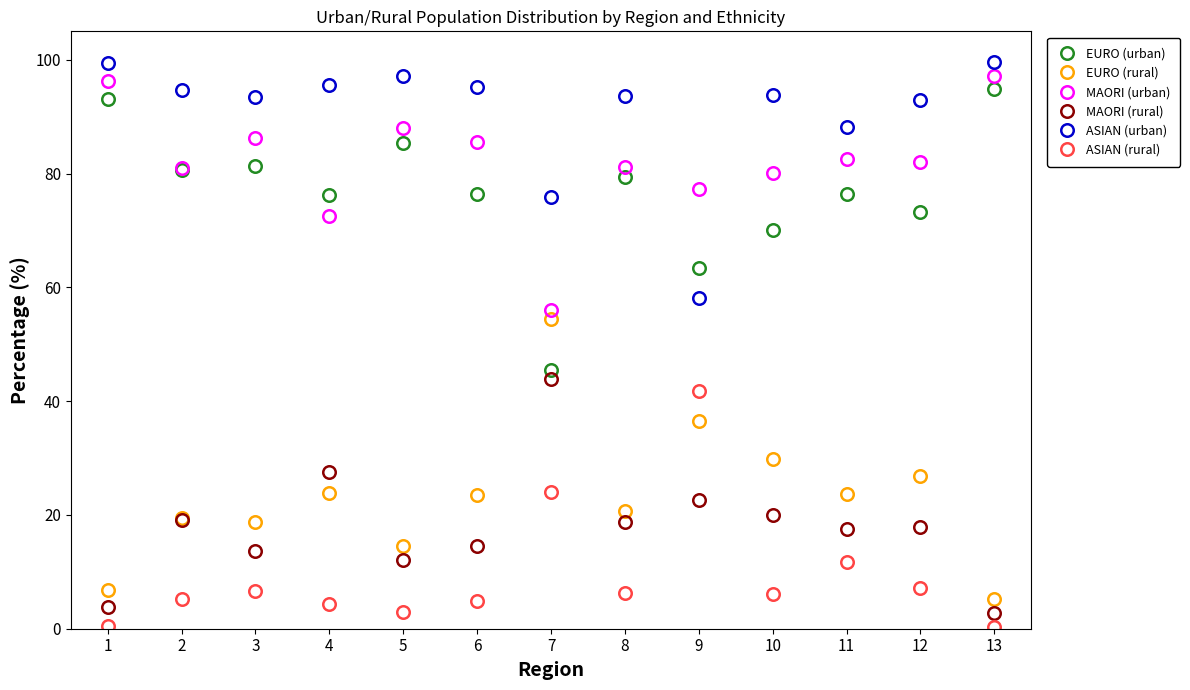

How many interior local peaks does the ASIAN (urban) series have?

3